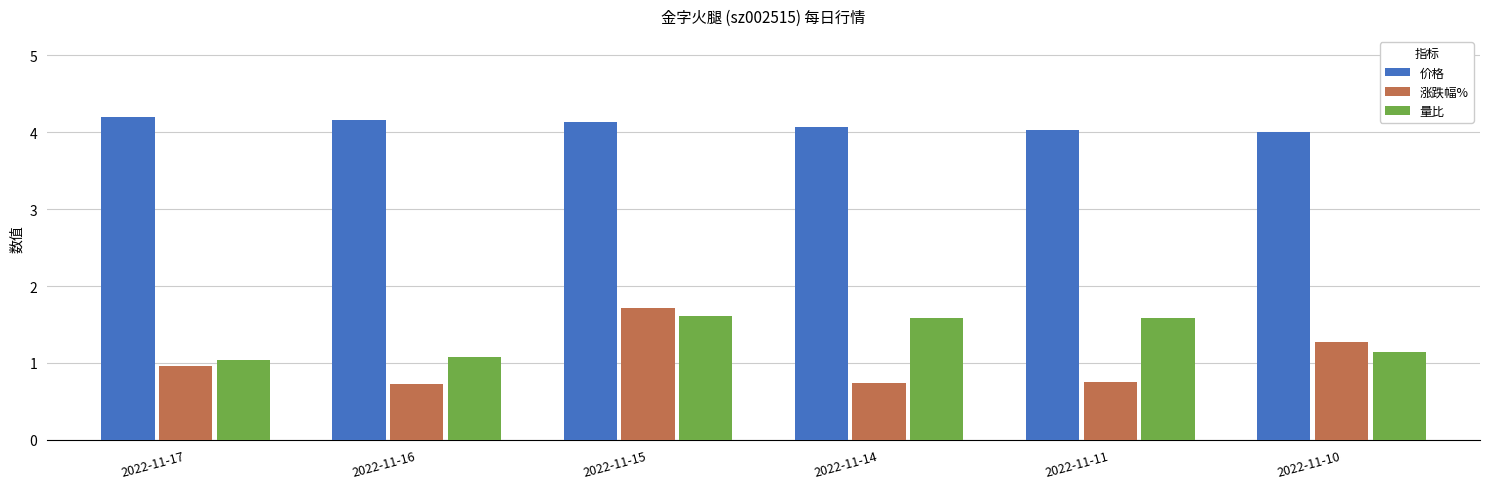

How many bars are there in each group?

3